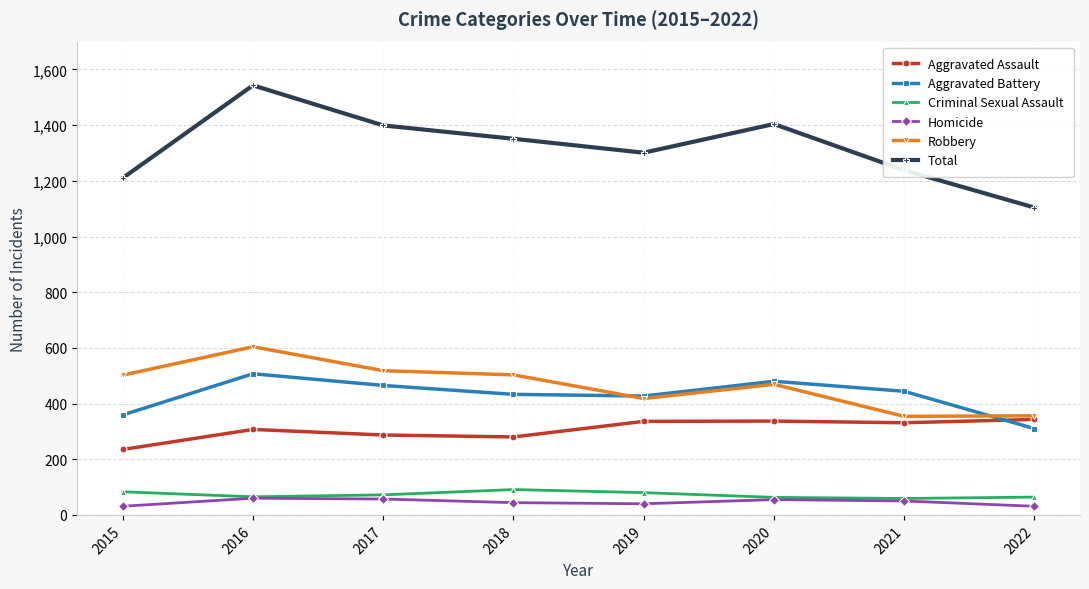

Where is the first local maximum for Total?

2016